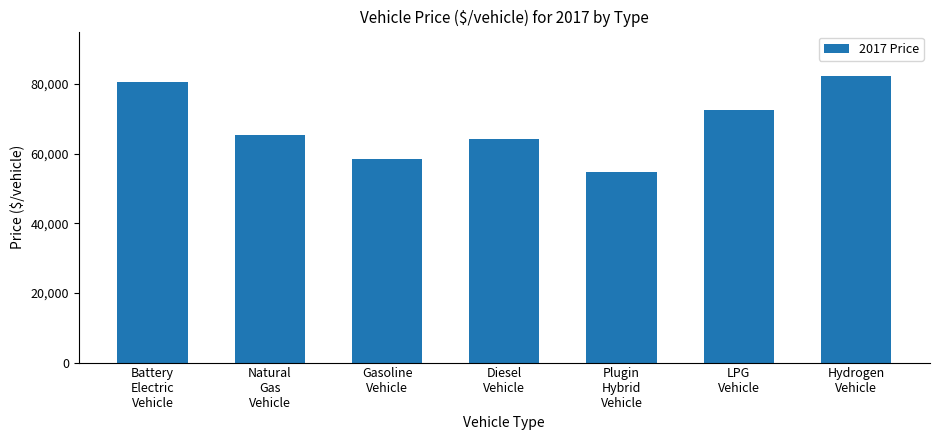

Count the number of data series in this chart.

1